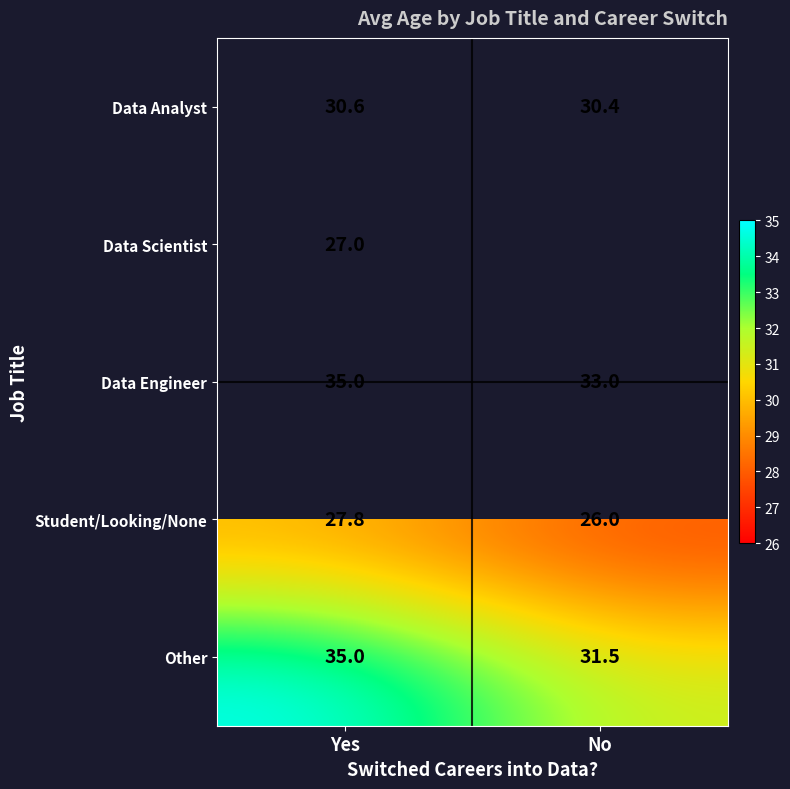

What value does the Data Analyst series have at Yes?

30.6